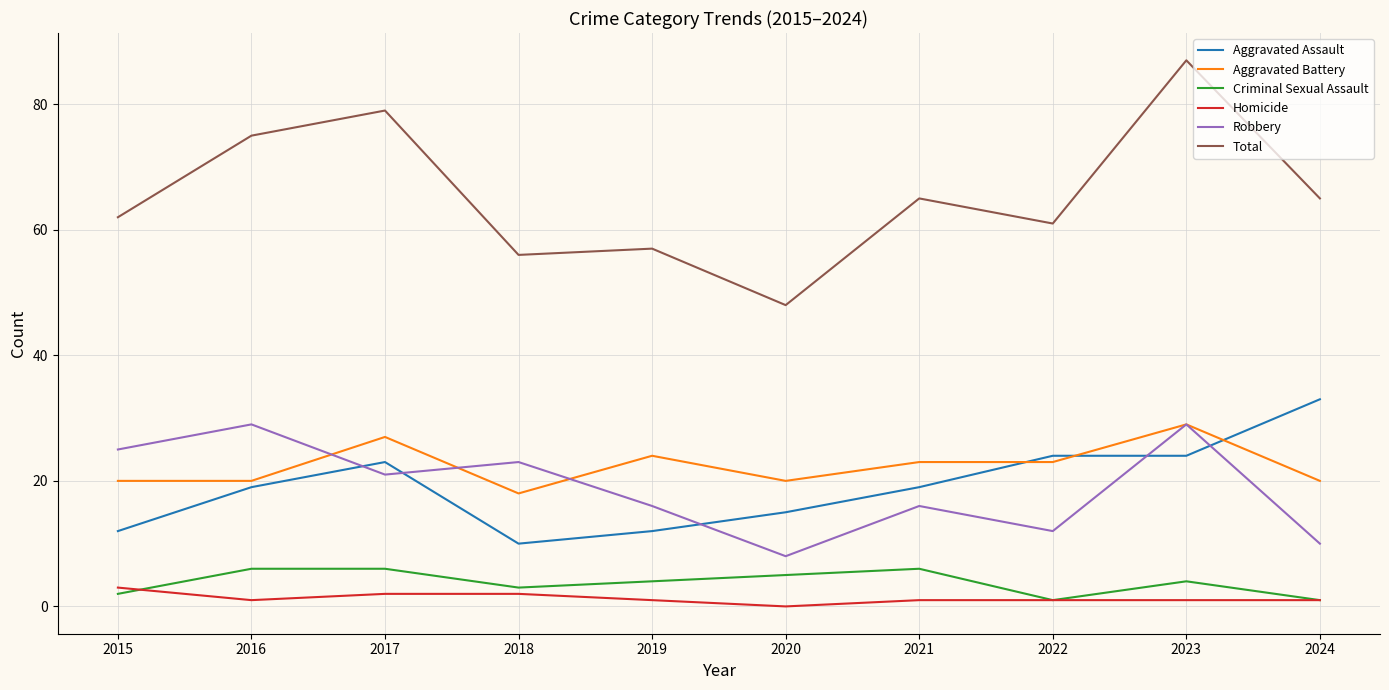

What is the difference between the highest and lowest values at 2023?

86